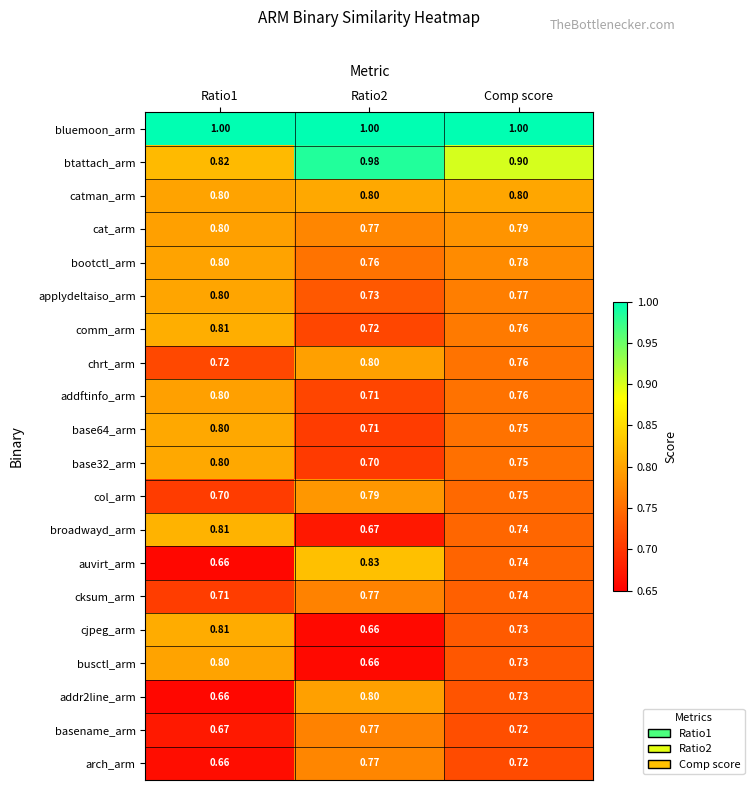

Which series has the widest spread of values?

auvirt_arm